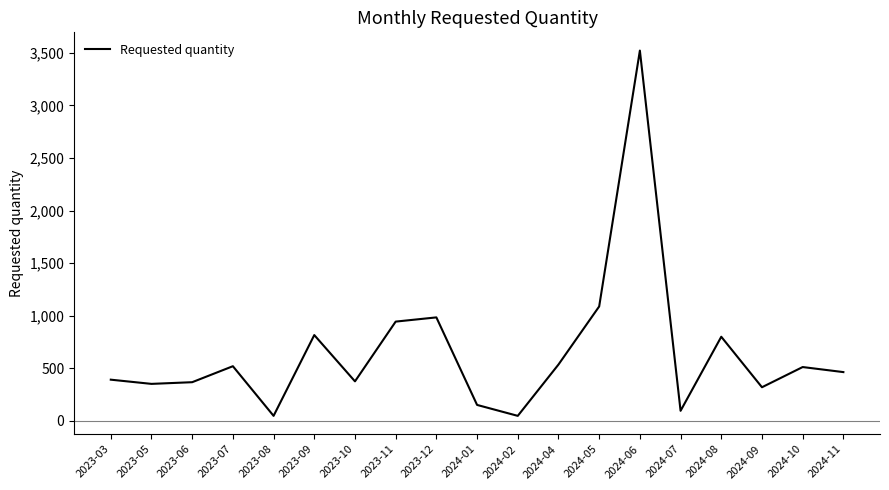

Count the number of categories in the chart.

19